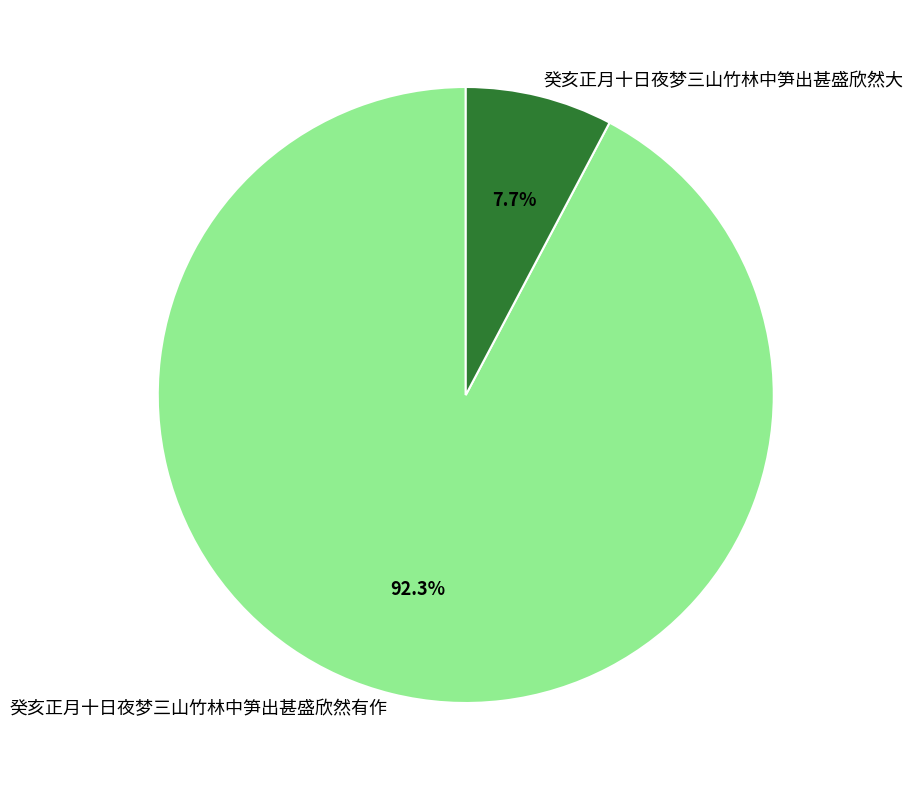

To the nearest percent, what is the difference between the largest and smallest slice percentages?

85%